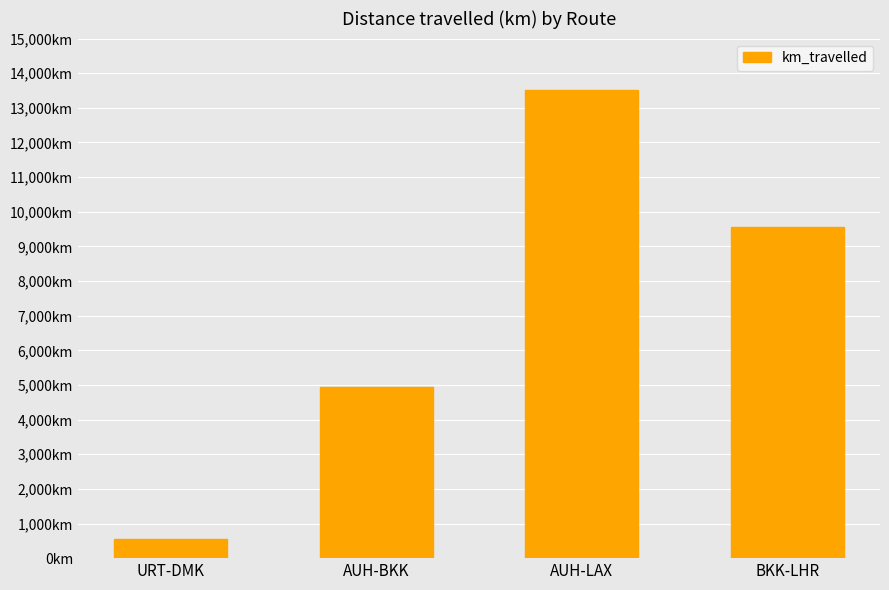

What is the value of the 4th bar from the left?

9565